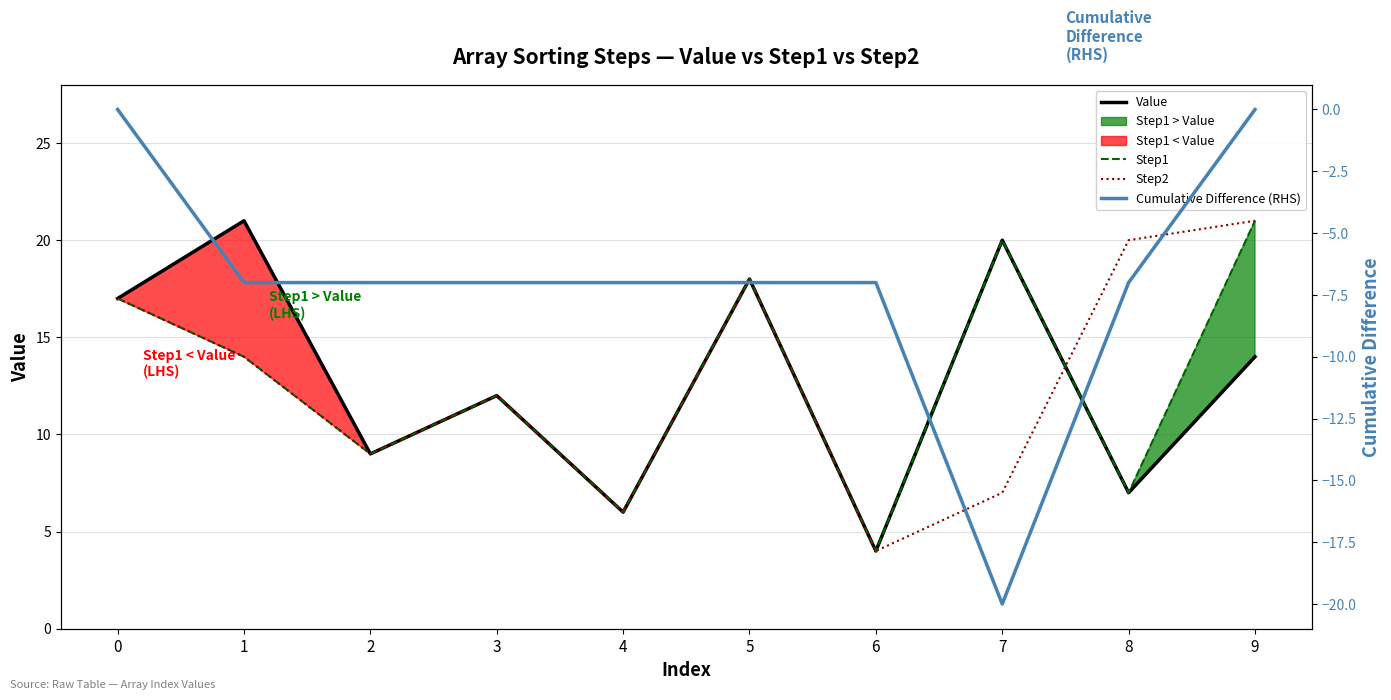

The Step2 series shows 21 at 9. True or false?

True